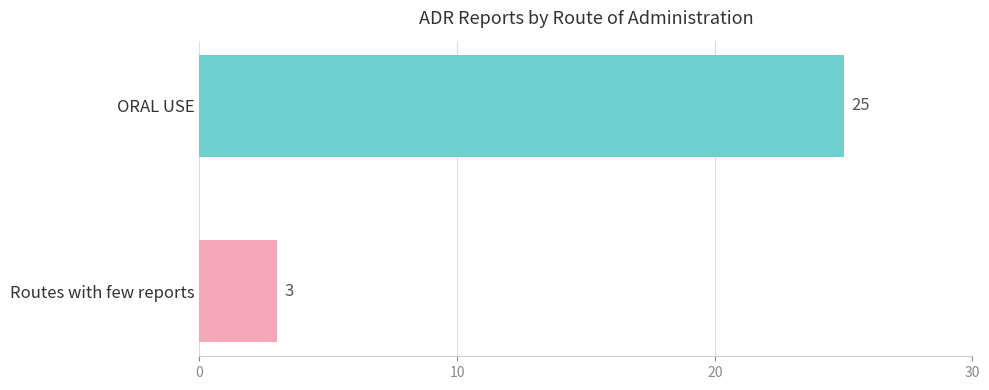

Rank the categories by value from highest to lowest.

ORAL USE, Routes with few reports